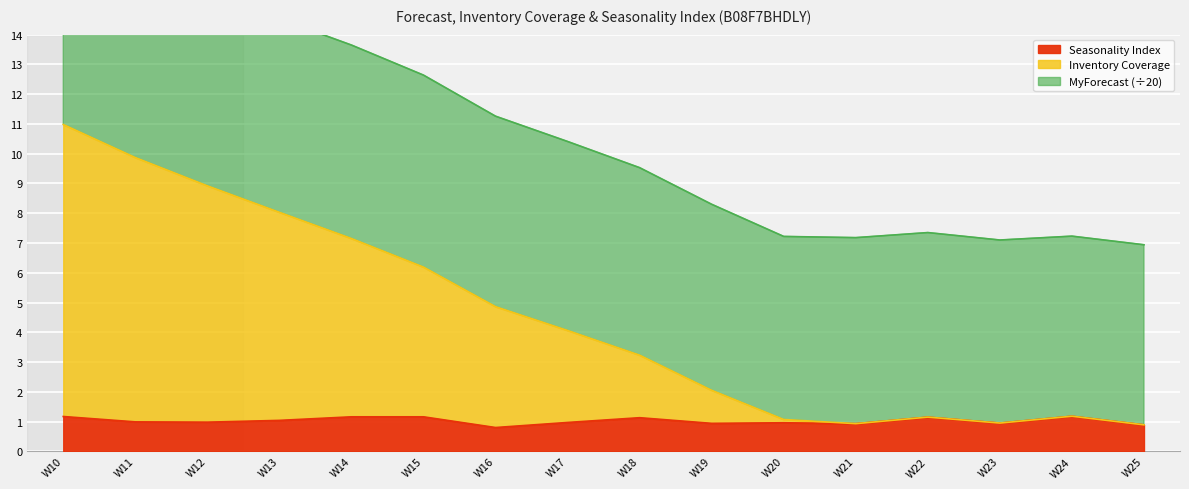

What is the highest value of the Seasonality Index series?

1.2